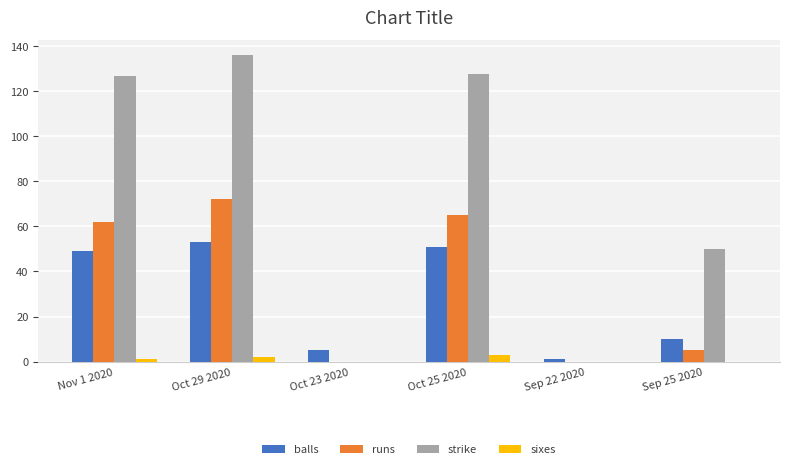

At which category is the sum across all series the highest?

Oct 29 2020